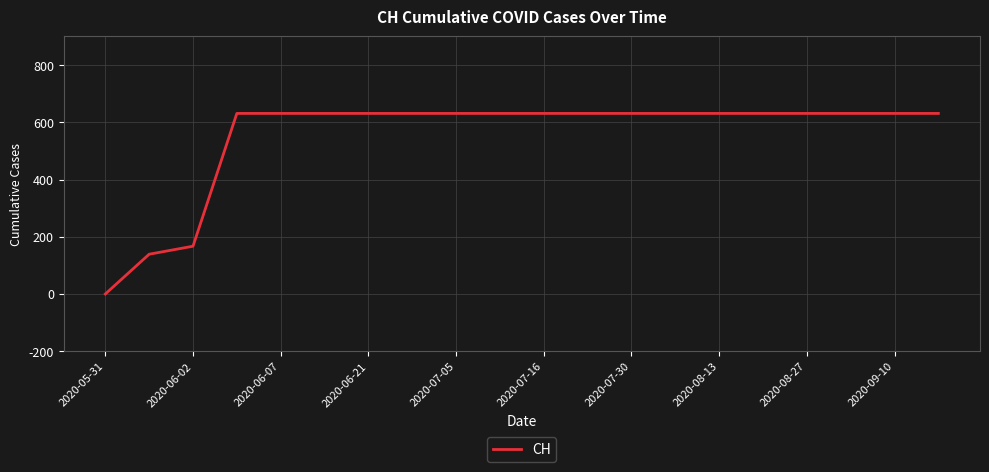

What is the difference between the maximum and minimum values?

631